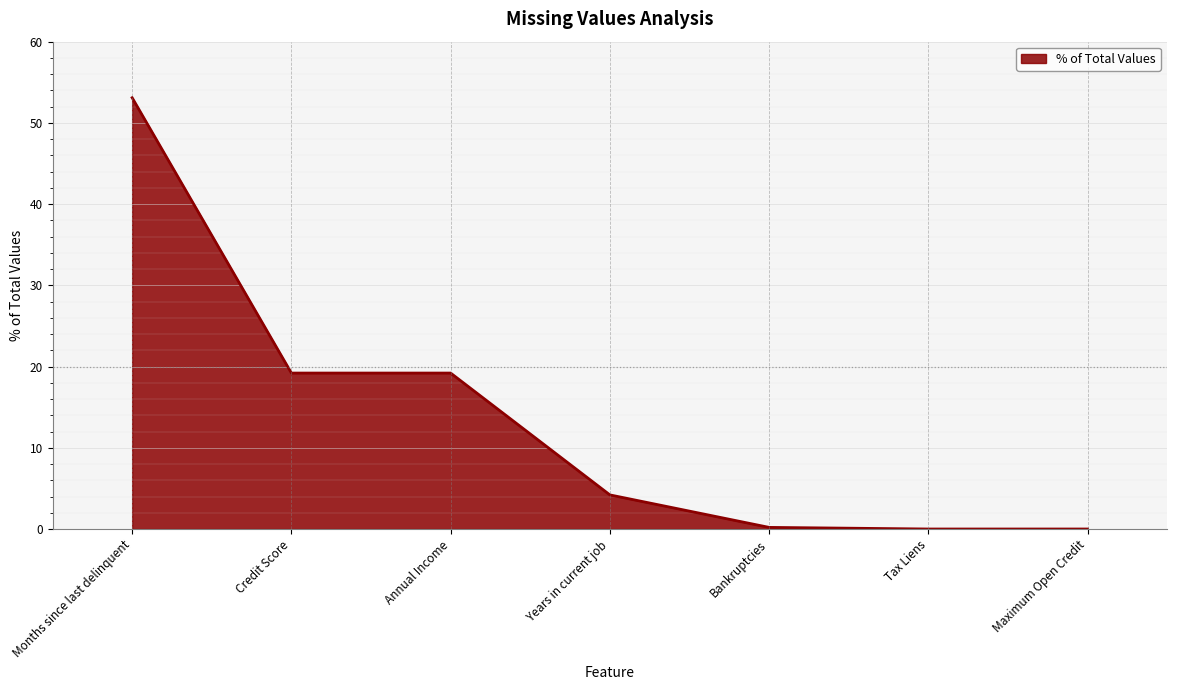

What is the change in value from Bankruptcies to Tax Liens?

-0.2